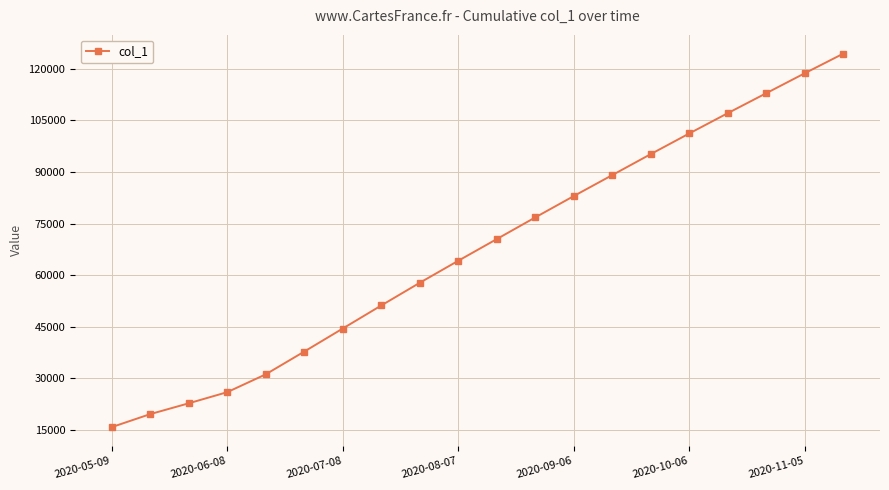

What is the value of the 14th point from the left?

89100.0